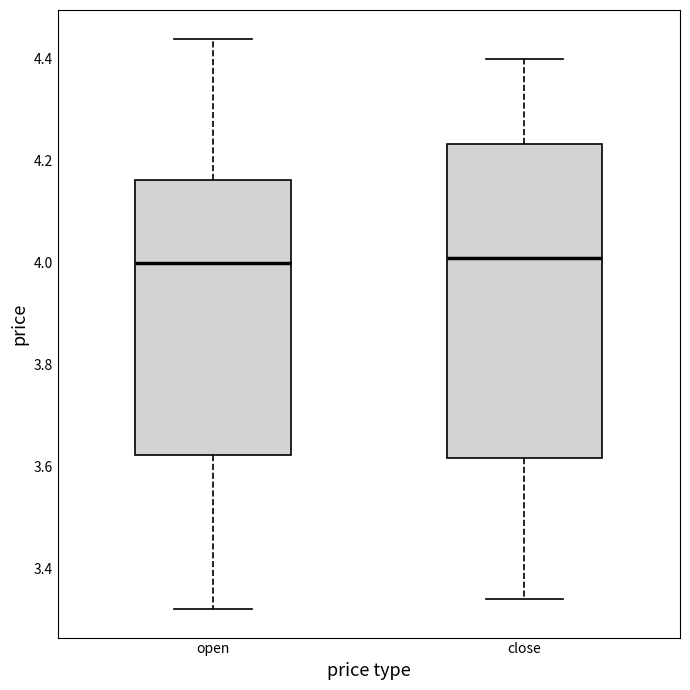

Reading left to right, transcribe this box plot: for each box, give where its median line is, the range the box spans, and where its two whiskers end, as read against the y-axis. The values are not printed on the chart, so give them approximately, as read against the axis.

open: median 4.00, box 3.62 to 4.16, whiskers 3.32 to 4.44
close: median 4.02, box 3.62 to 4.24, whiskers 3.34 to 4.40